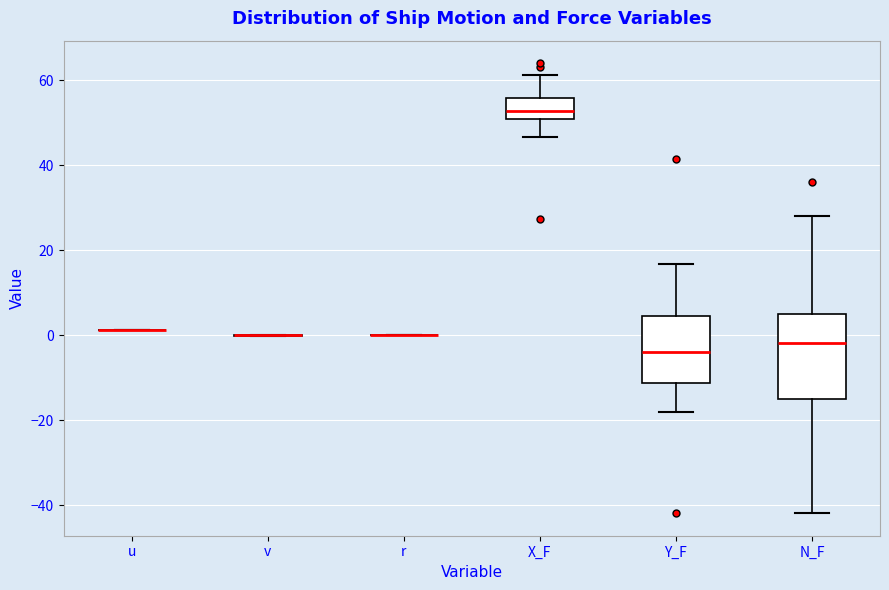

Reading left to right, read every box against the y-axis: the position of its median line, the range the box covers, and the ends of its whiskers. The values are not printed on the chart, so give them approximately, as read against the axis.

u: box collapsed to a line at 2, whiskers 2 to 2
v: box collapsed to a line at 0, whiskers 0 to 0
r: box collapsed to a line at 0, whiskers 0 to 0
X_F: median 52, box 50 to 56, whiskers 46 to 62
Y_F: median -4, box -12 to 4, whiskers -18 to 16
N_F: median -2, box -14 to 4, whiskers -42 to 28